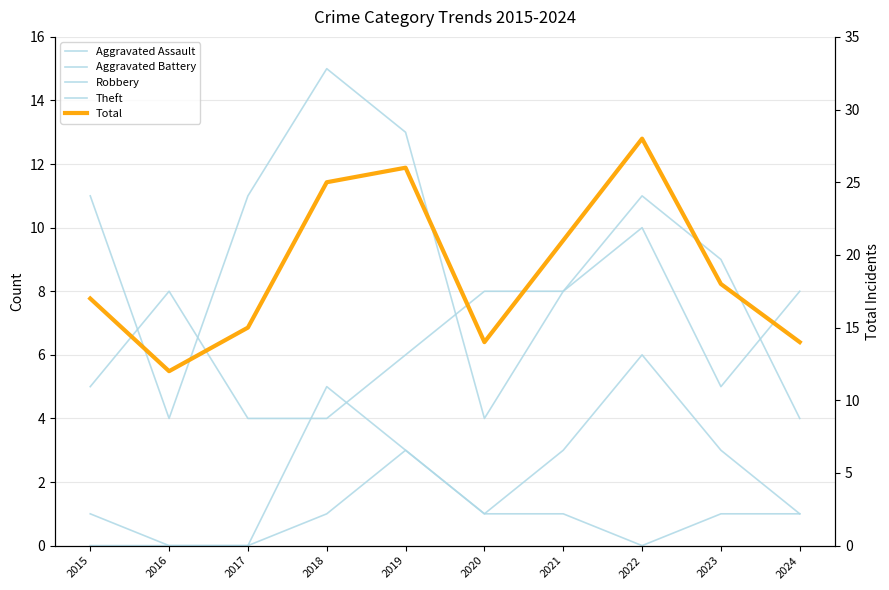

Count the Aggravated Assault values in the range 0 to 1.

9